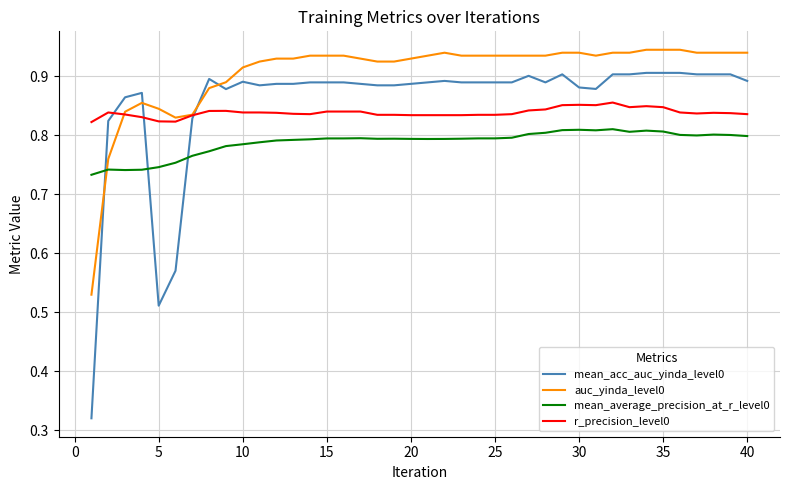

In mean_average_precision_at_r_level0, how many points are lower than both neighbors (excluding endpoints)?

6